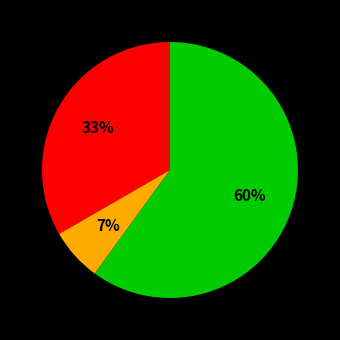

To the nearest percent, what is the difference between the largest and smallest slice percentages?

53%